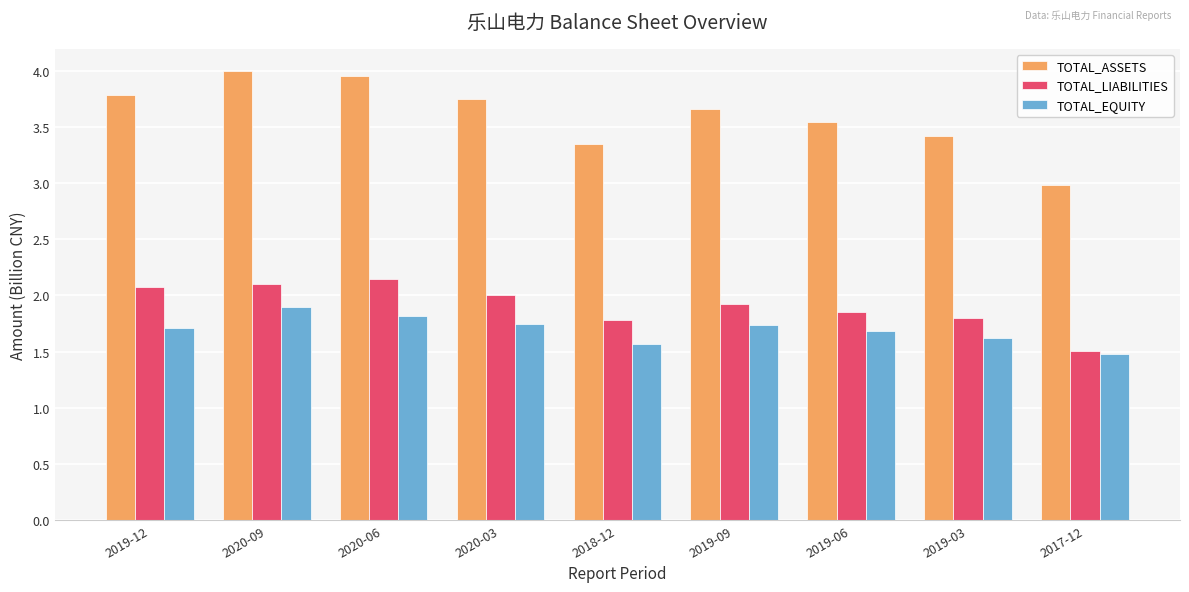

What is the difference between the maximum and minimum values in the TOTAL_EQUITY series?

0.4